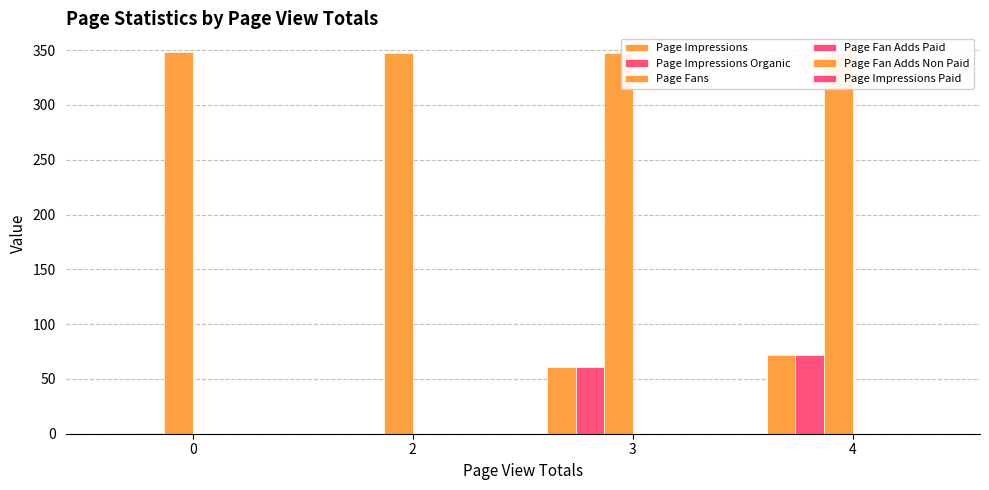

What is the value of the Page Impressions Organic bar at the 3rd from the left?

61